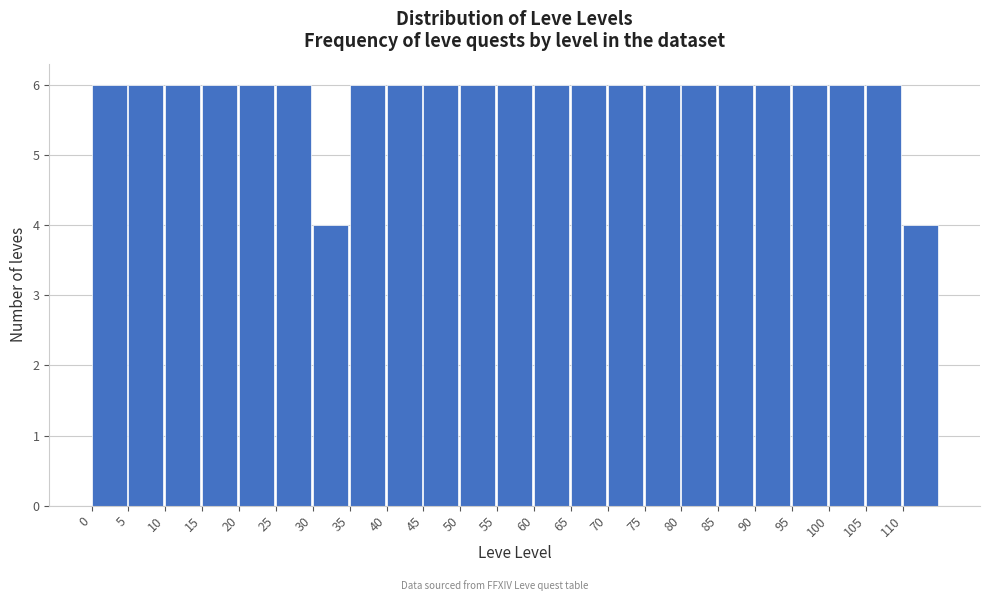

What is the height of the bar covering 40 to 45 on the x-axis? The values are not printed on the chart, so give them approximately, as read against the axis.

6